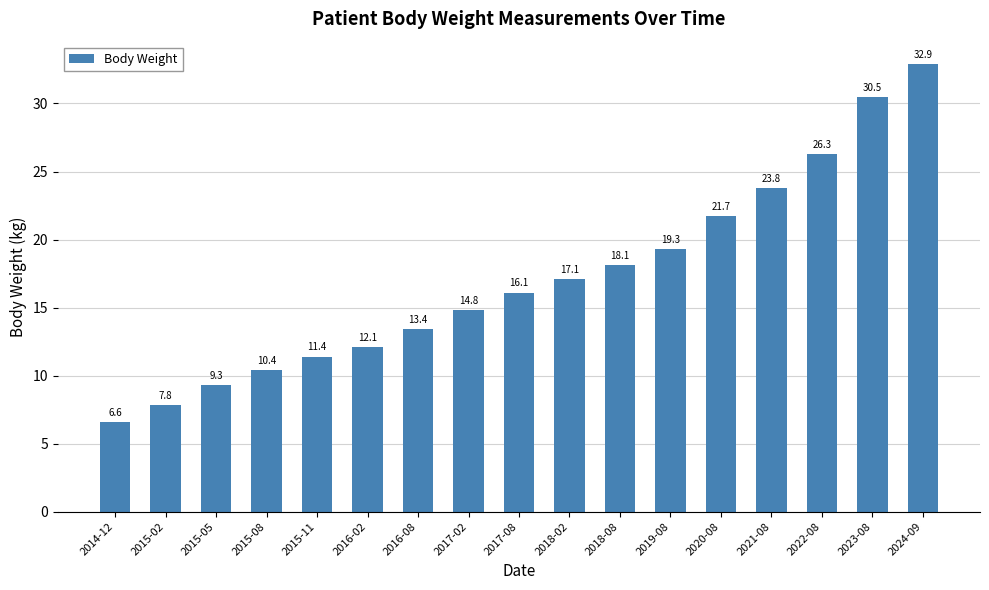

Reading left to right, list all the values displayed in this chart.

2014-12=6.6	2015-02=7.8	2015-05=9.3	2015-08=10.4	2015-11=11.4	2016-02=12.1	2016-08=13.4	2017-02=14.8	2017-08=16.1	2018-02=17.1	2018-08=18.1	2019-08=19.3	2020-08=21.7	2021-08=23.8	2022-08=26.3	2023-08=30.5	2024-09=32.9